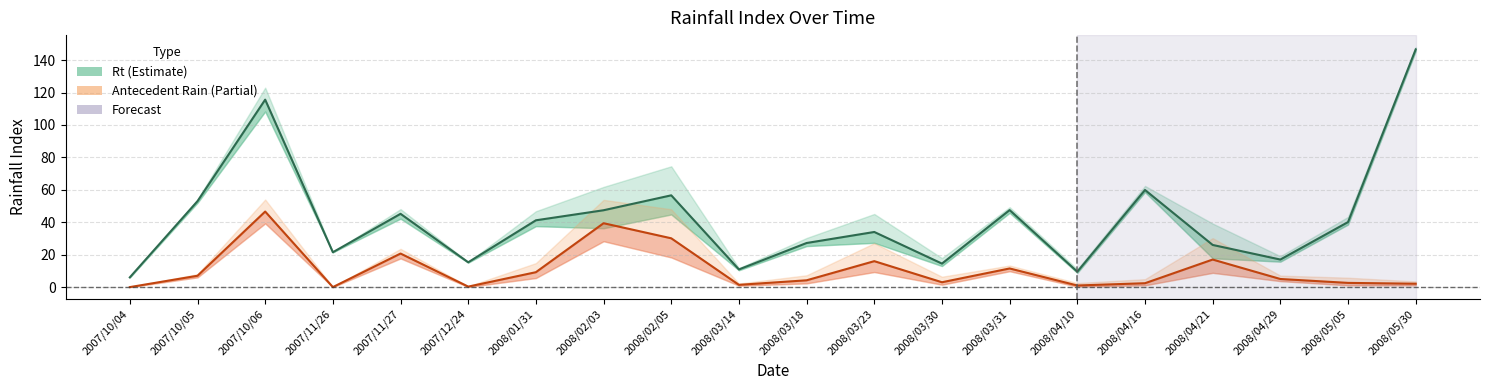

What is the value of the 七天前期雨量(0.8) point at the 13th from the left?

3.0